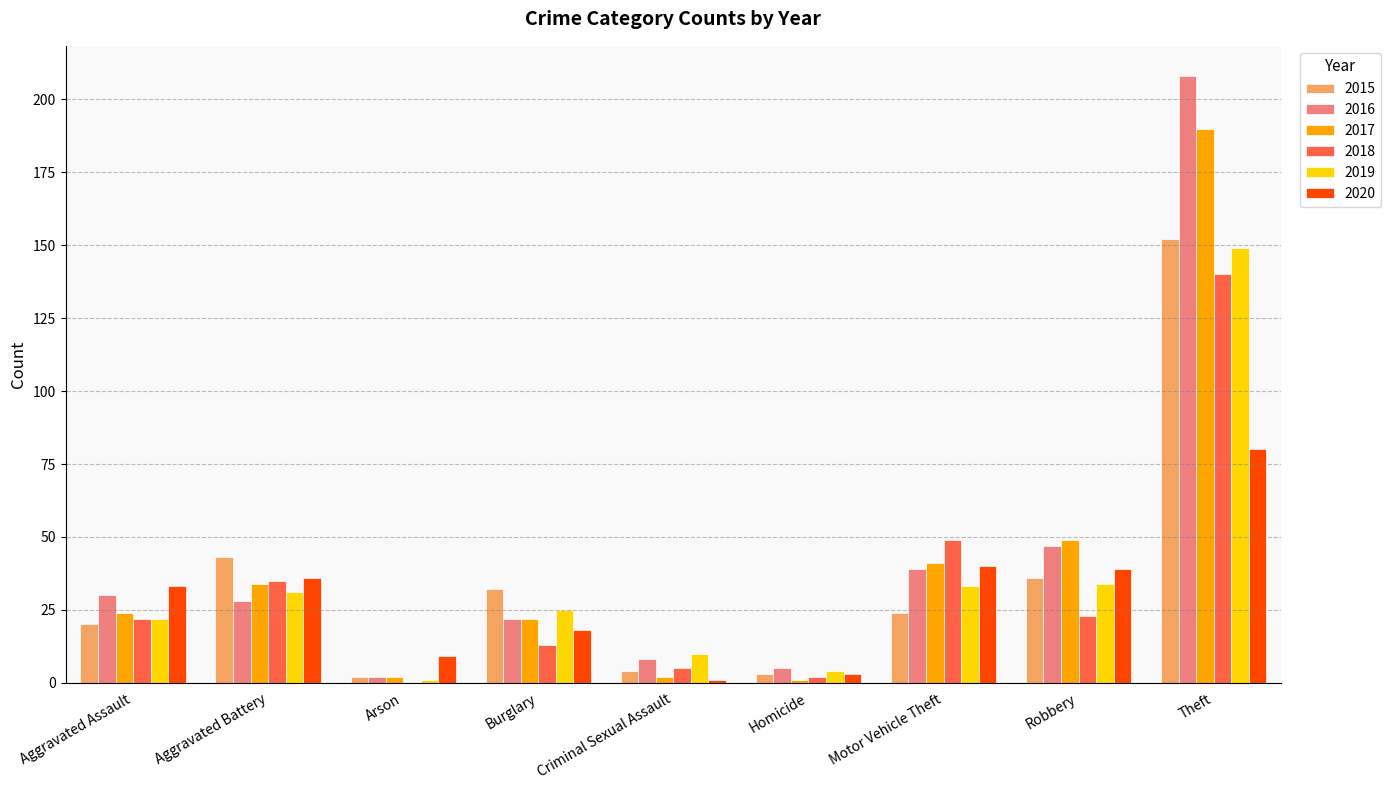

Between Arson and Robbery, which series saw the biggest shift?

2017